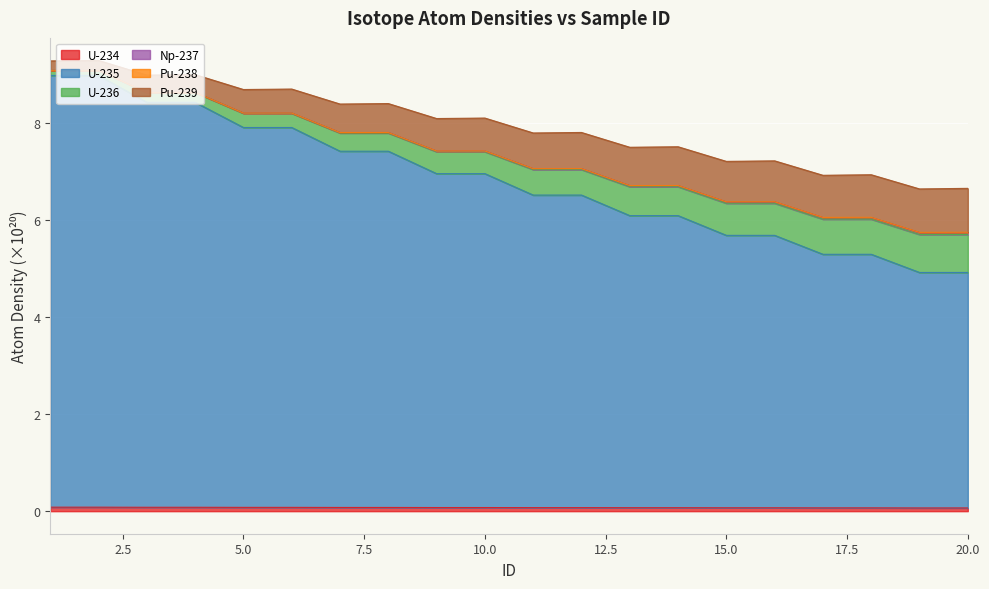

How many lines are shown in the chart?

6